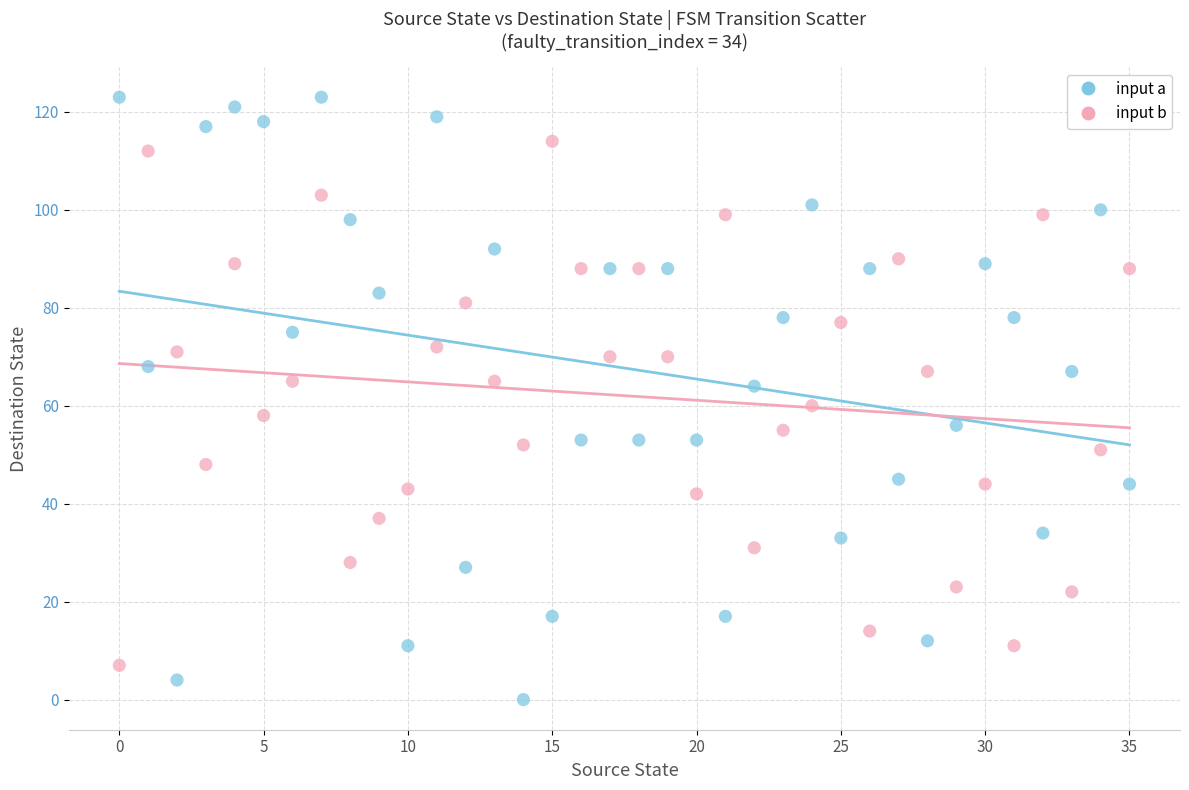

What are all the series names shown in the legend?

input a, input b